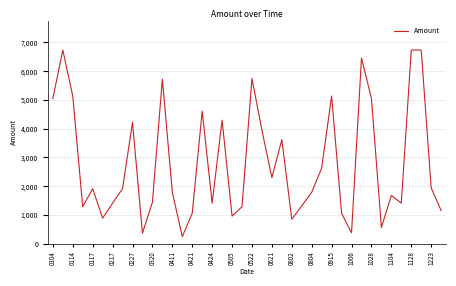

What is the maximum value shown in the chart?

6736